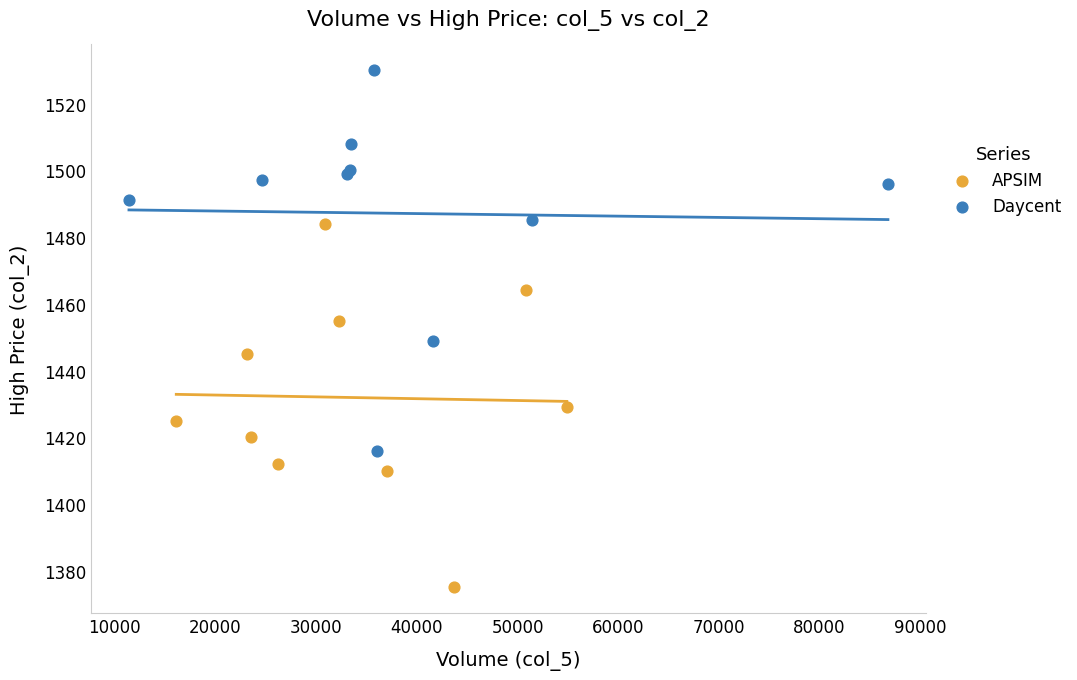

Which series contains the highest Y value?

Daycent